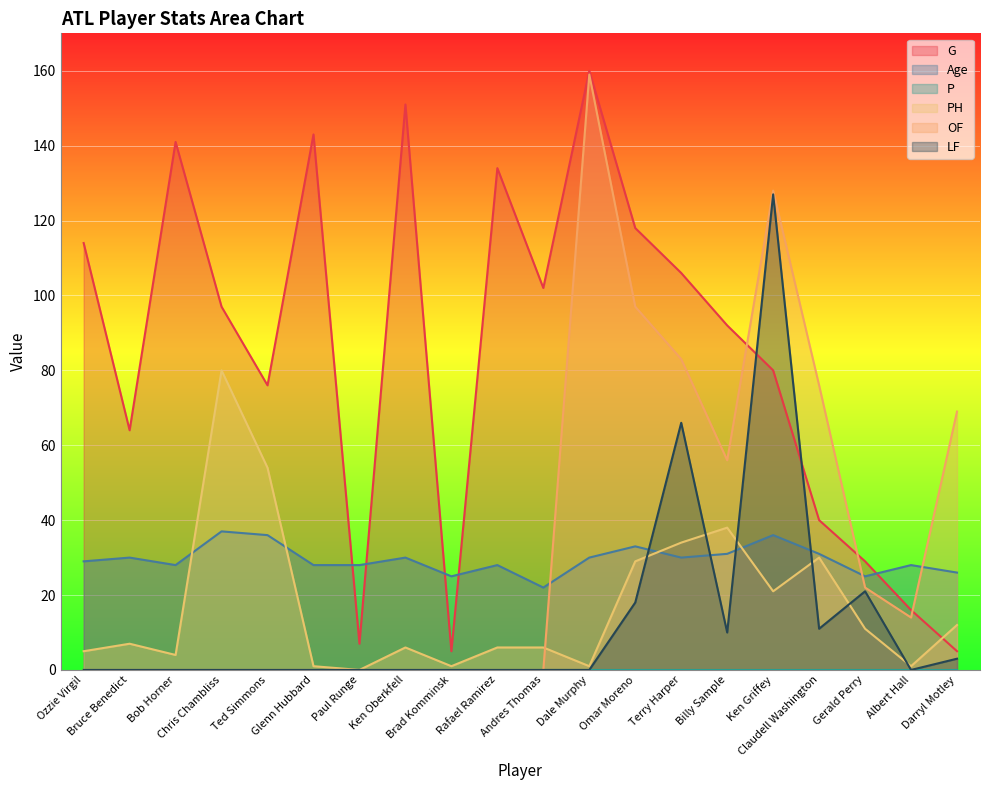

Which category has the lowest value across all series?

Paul Runge